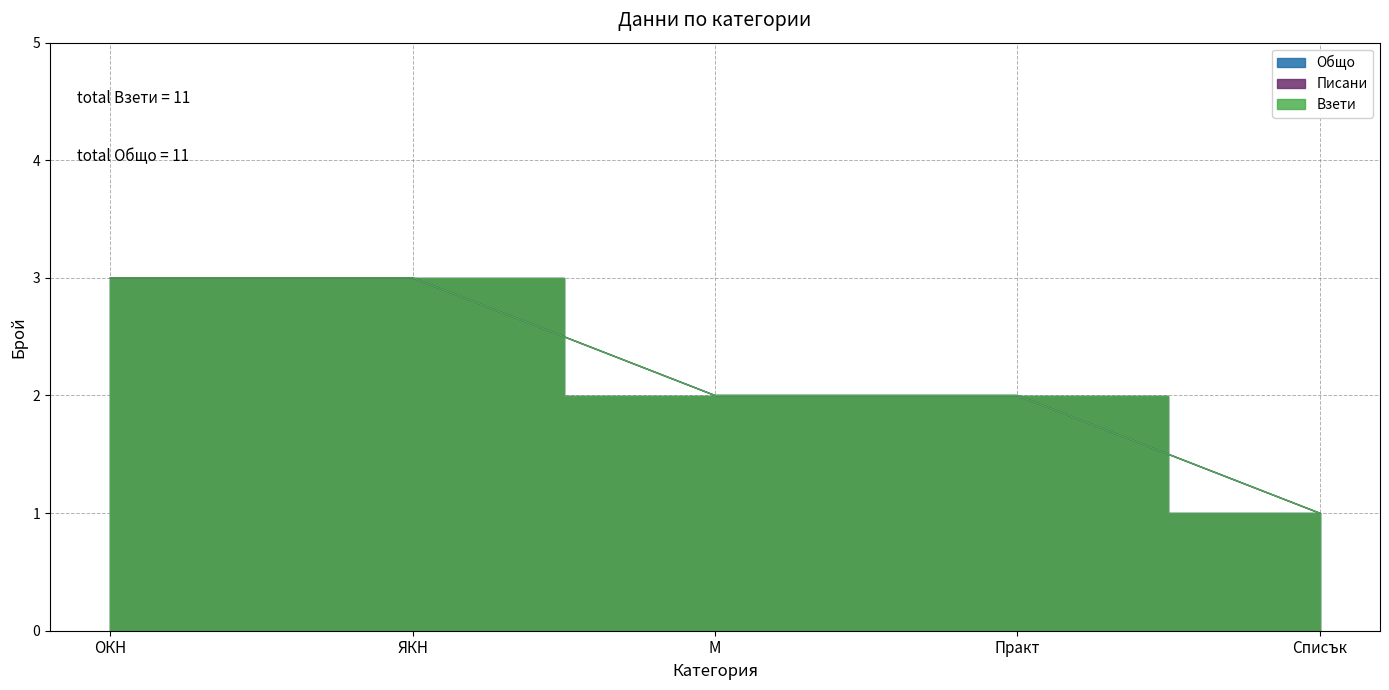

True or false: Писани and Общо intersect in this chart.

False